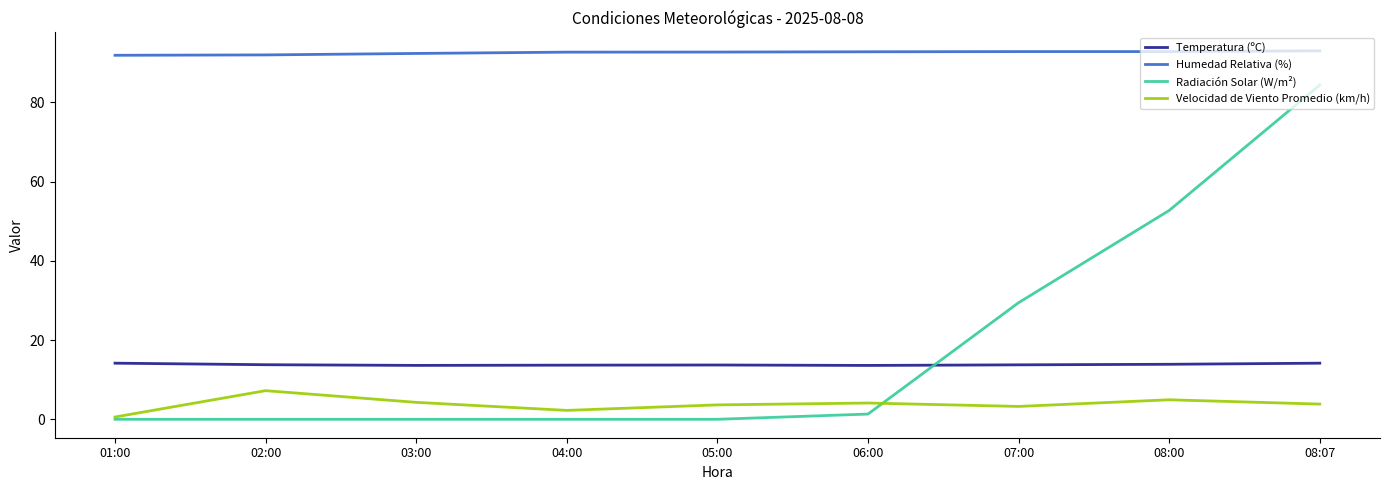

Read the Humedad Relativa (%) value at 06:00.

92.8